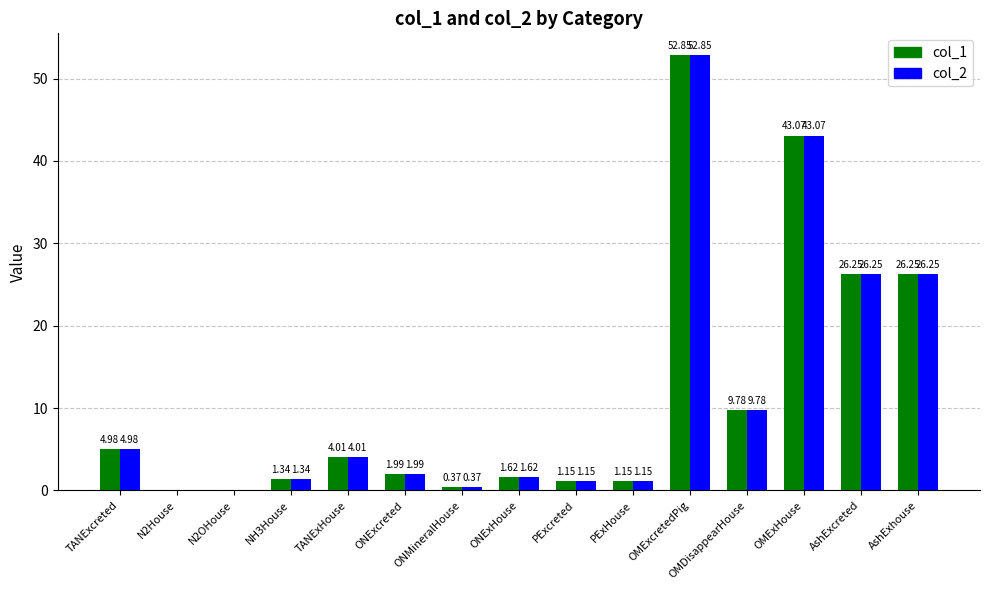

At which label does col_2 first exceed 1?

TANExcreted